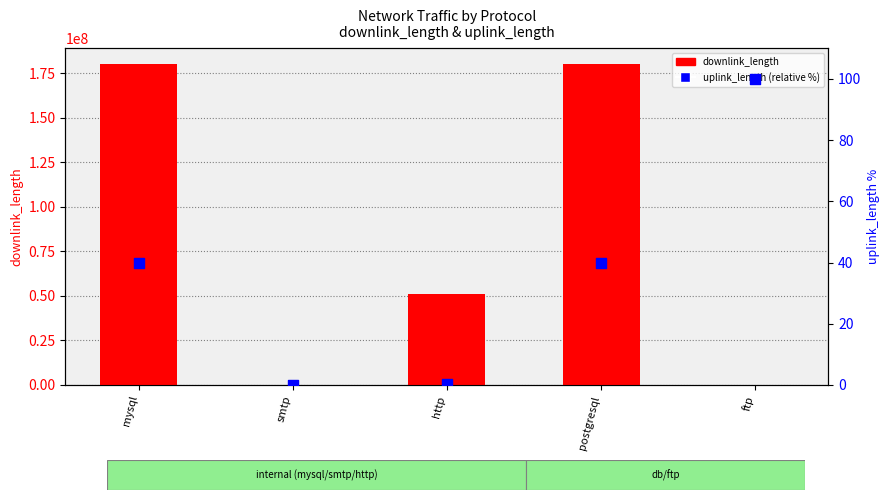

At which category is the sum across all series the highest?

postgresql